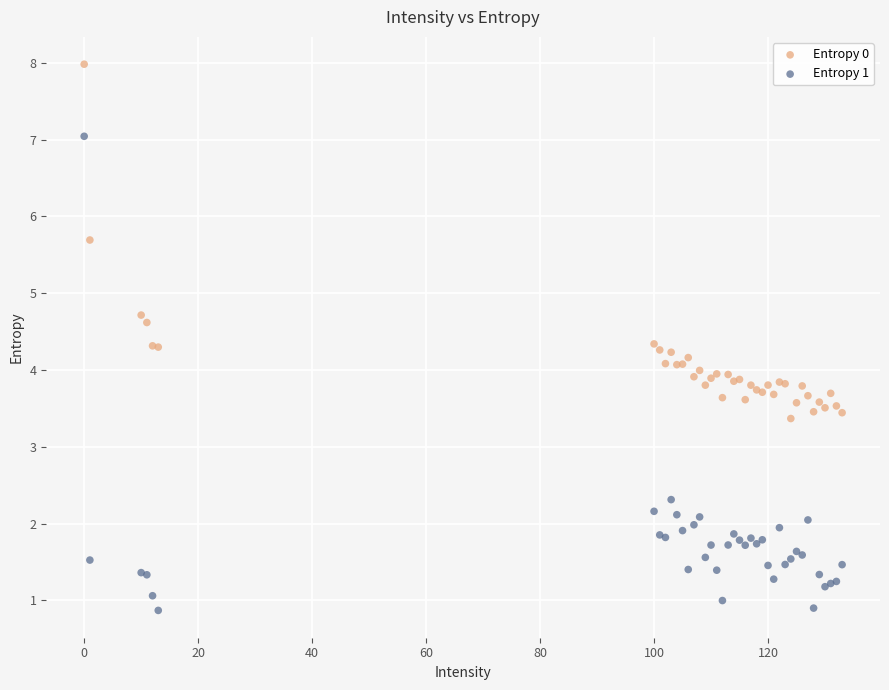

Which series reaches the minimum Y coordinate?

Entropy 1